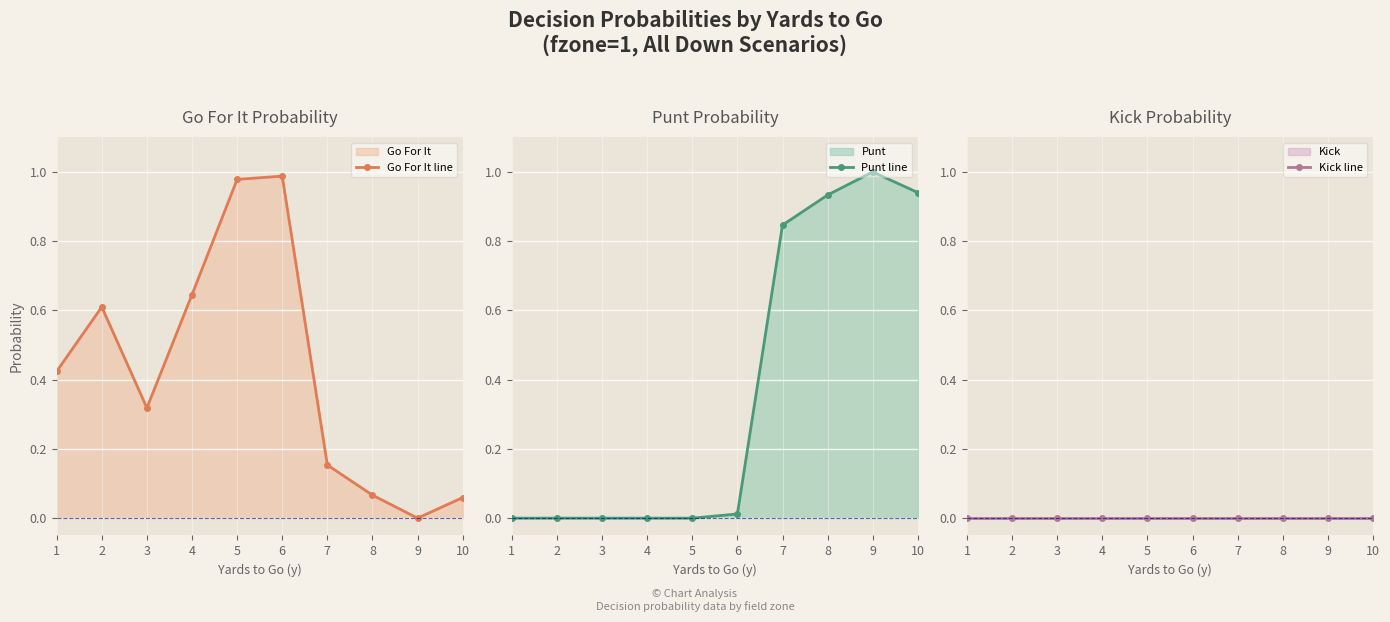

What is the sum of all Punt line values?

3.7